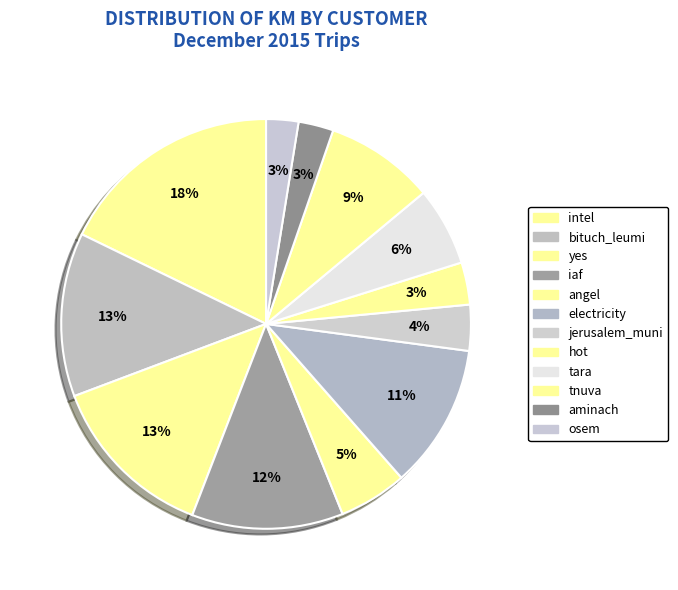

To the nearest percent, what is the average slice percentage?

8%